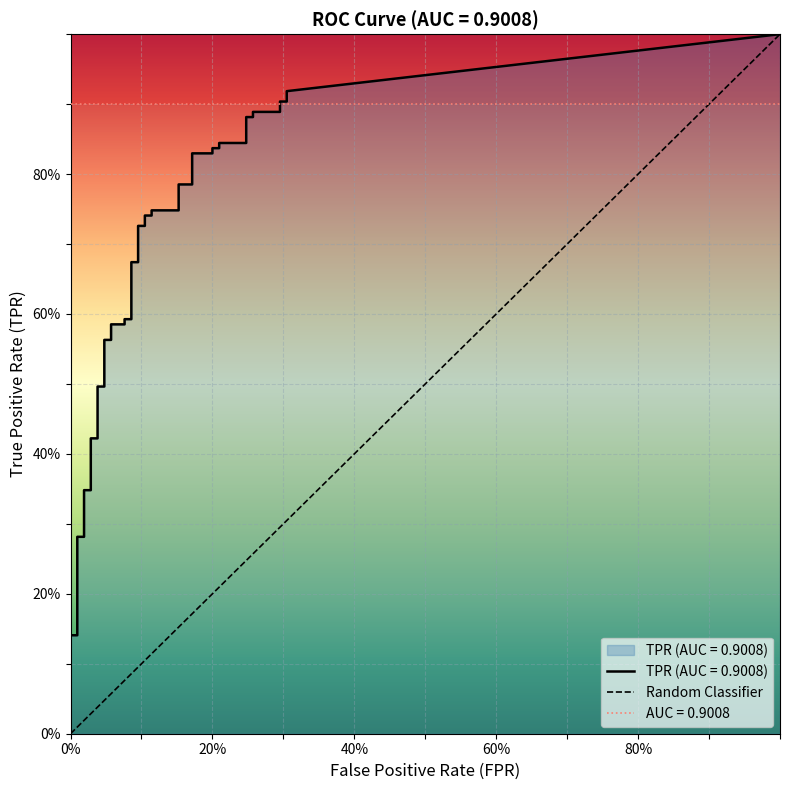

The chart shows a value of 0 at 0%. True or false?

False